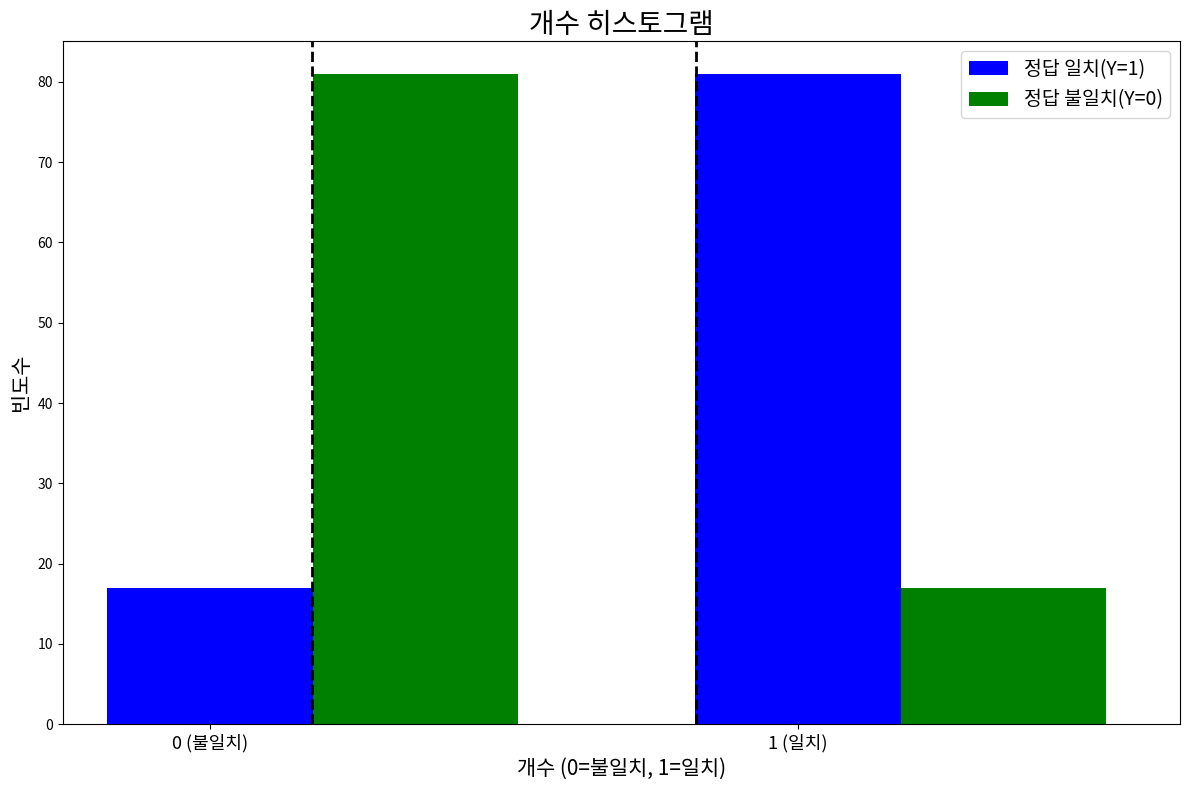

What is the difference between the maximum and minimum values in the 정답 일치(Y=1) series?

64